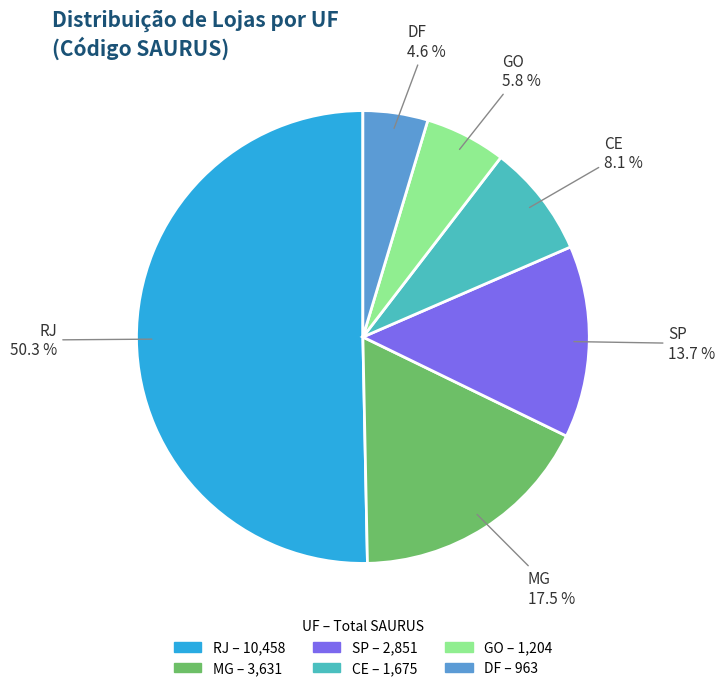

What percentage is the RJ slice, to the nearest percent?

50%